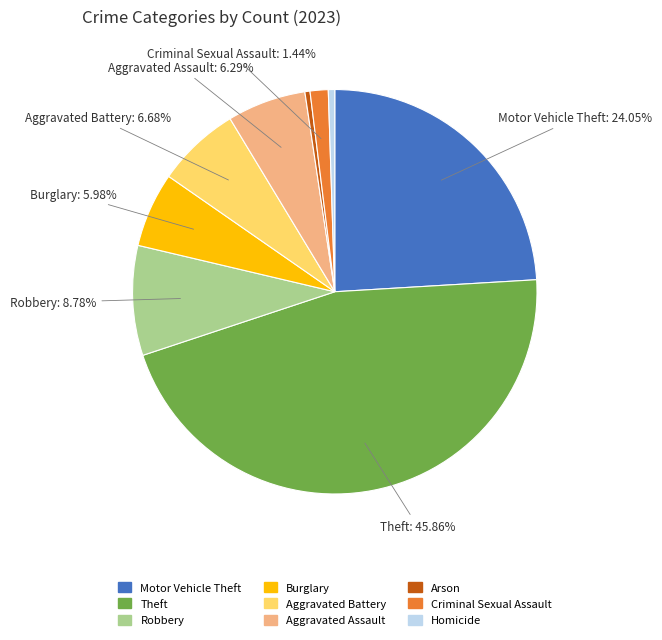

To the nearest percent, what portion does Aggravated Battery represent?

7%